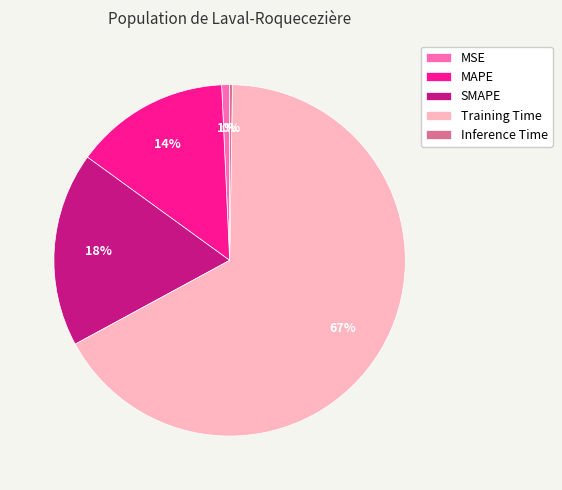

To the nearest percent, what percentage of the pie is Training Time?

67%